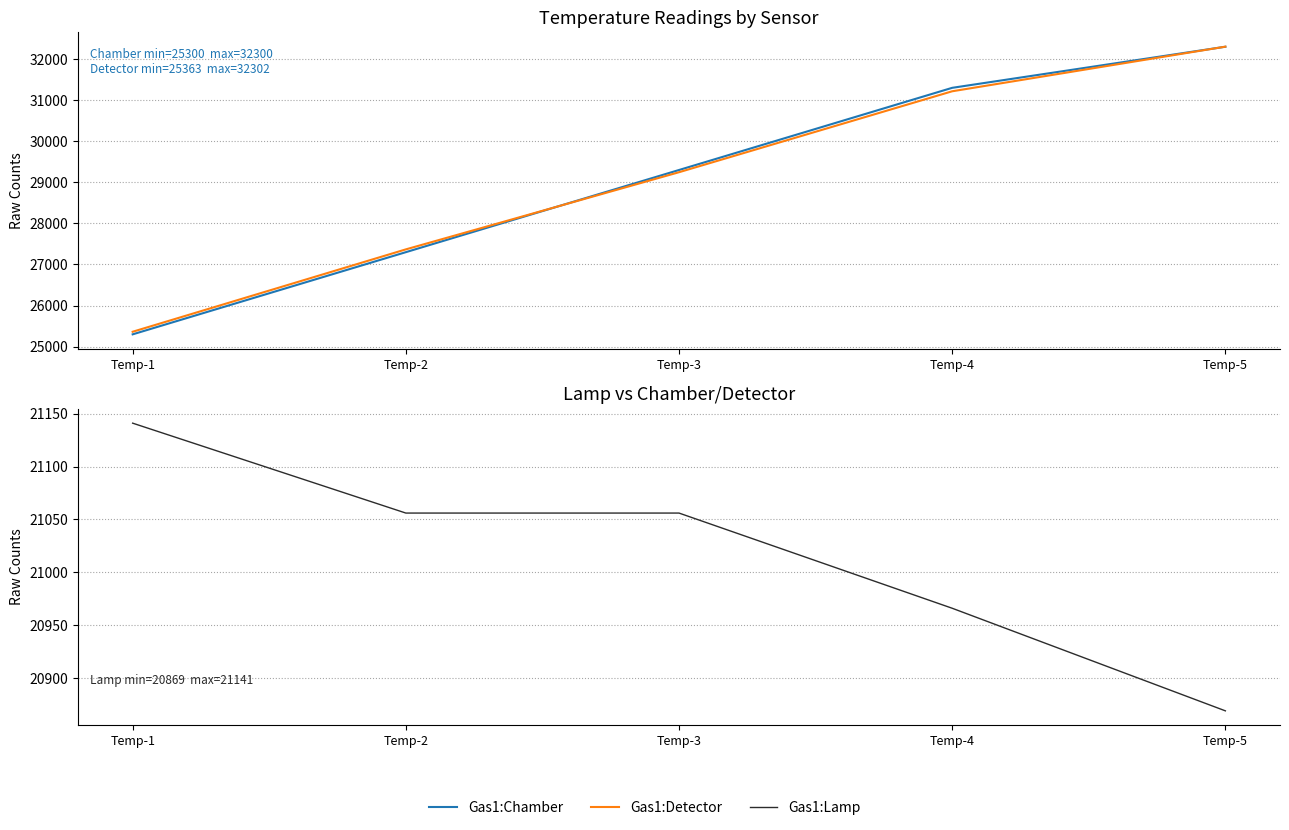

What is the difference between the highest and lowest values at Temp-2?

6312